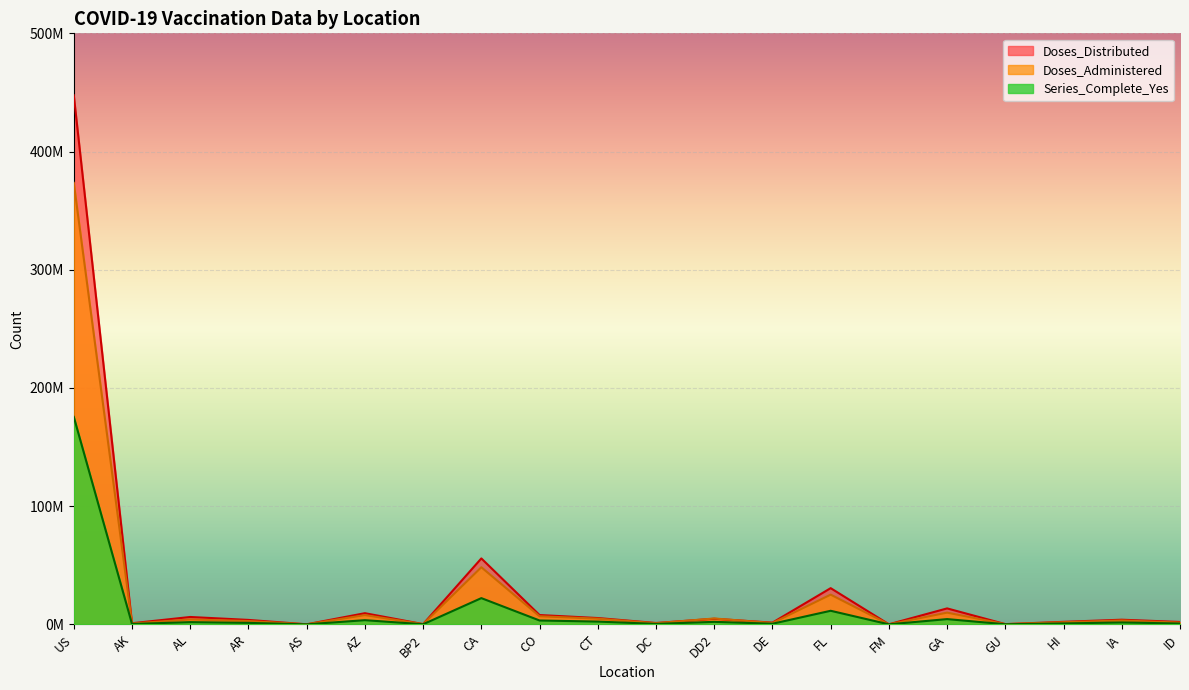

Rank the series by their average value, from lowest to highest.

Series_Complete_Yes, Doses_Administered, Doses_Distributed